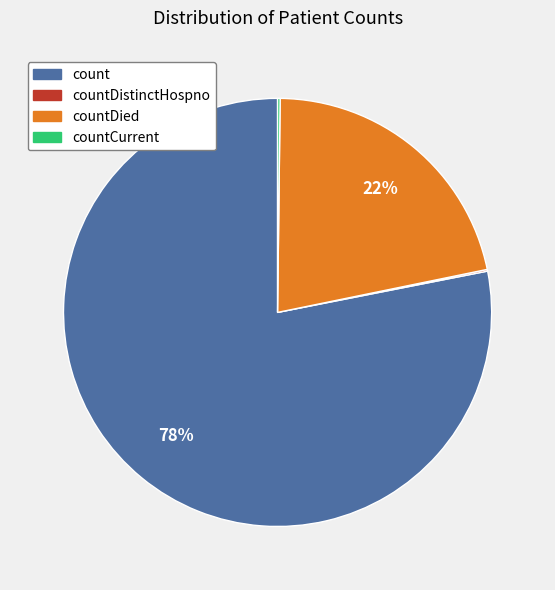

Is there any slice that represents more than half of the pie?

Yes